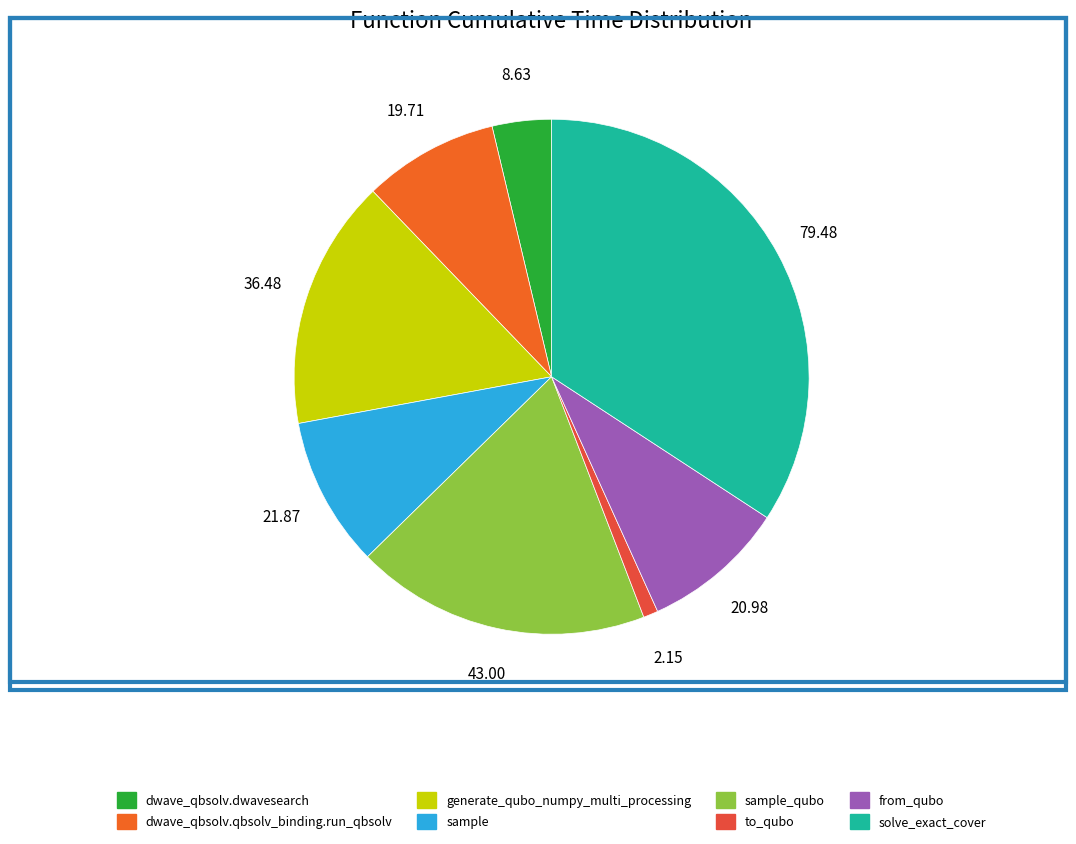

How many segments does this pie chart have?

8